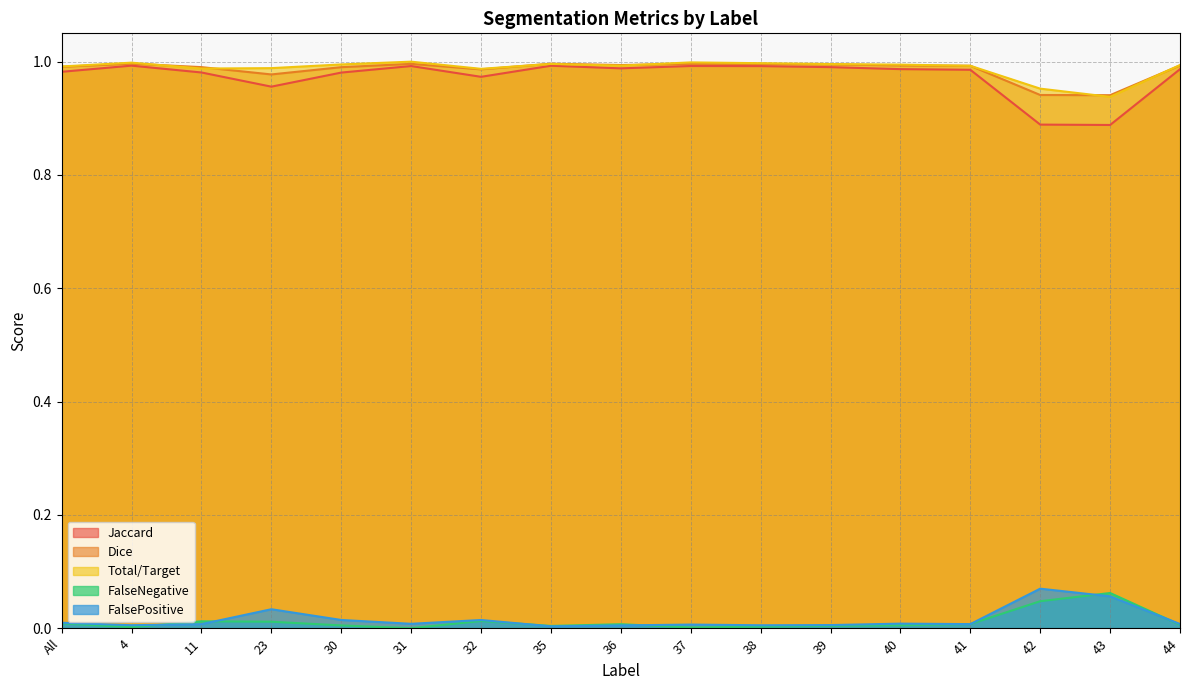

List the series in order of their peak value, highest first.

Total/Target, Dice, Jaccard, FalsePositive, FalseNegative